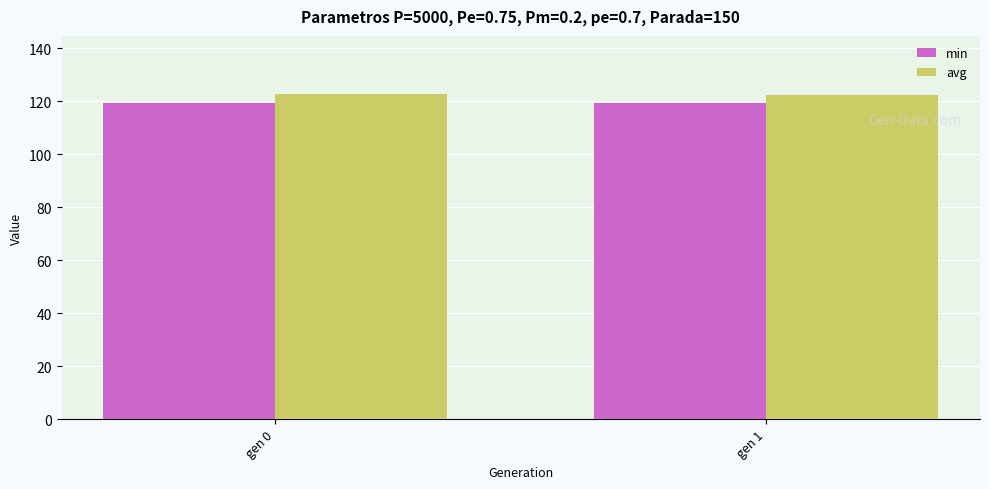

What is the maximum value shown in the chart?

122.8